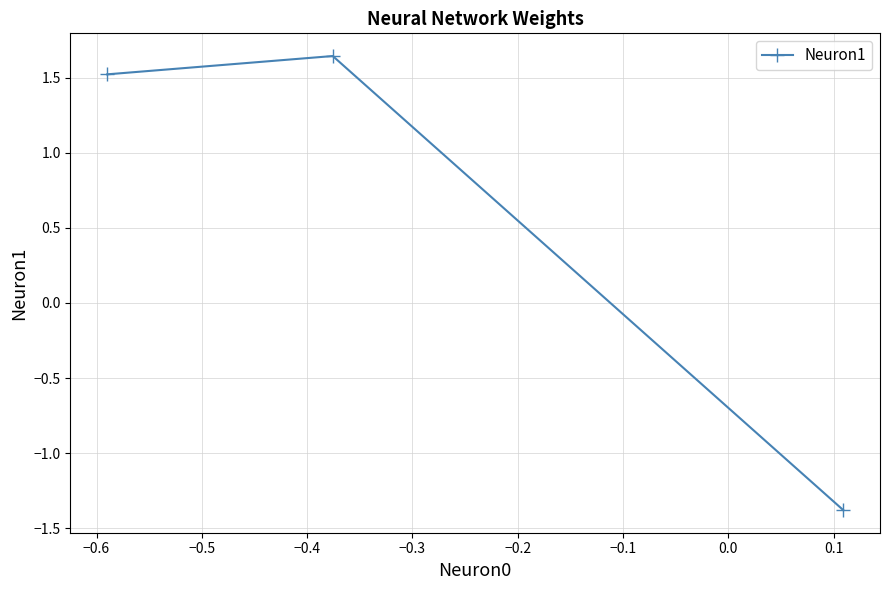

Does the chart have visible grid lines?

Yes